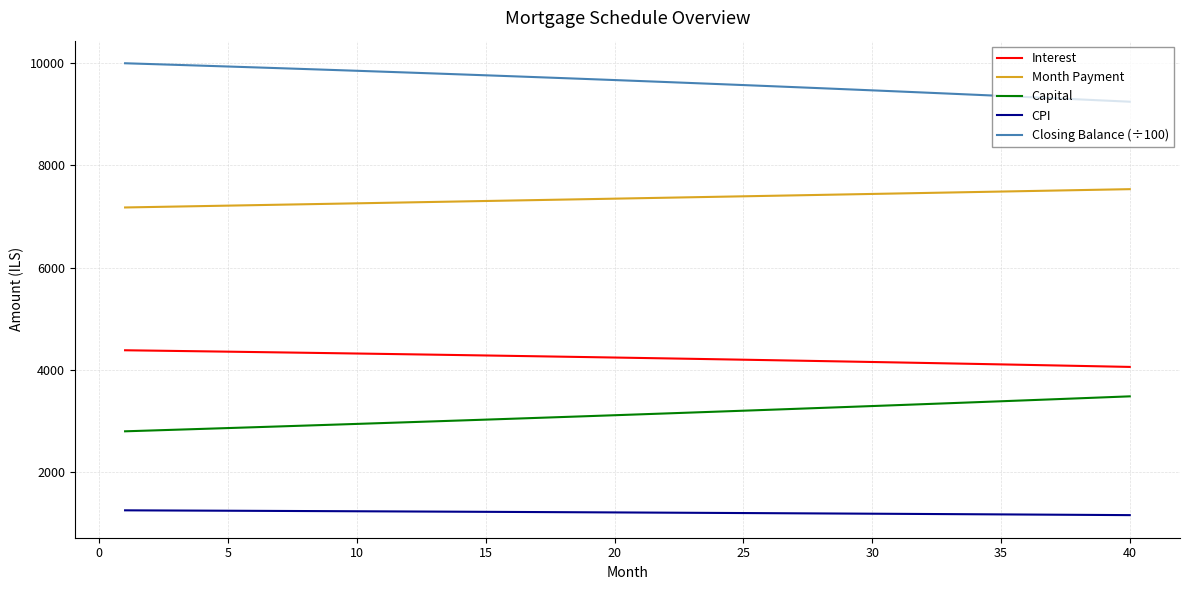

What is the difference between the second highest and second lowest values in the Capital series?

648.9